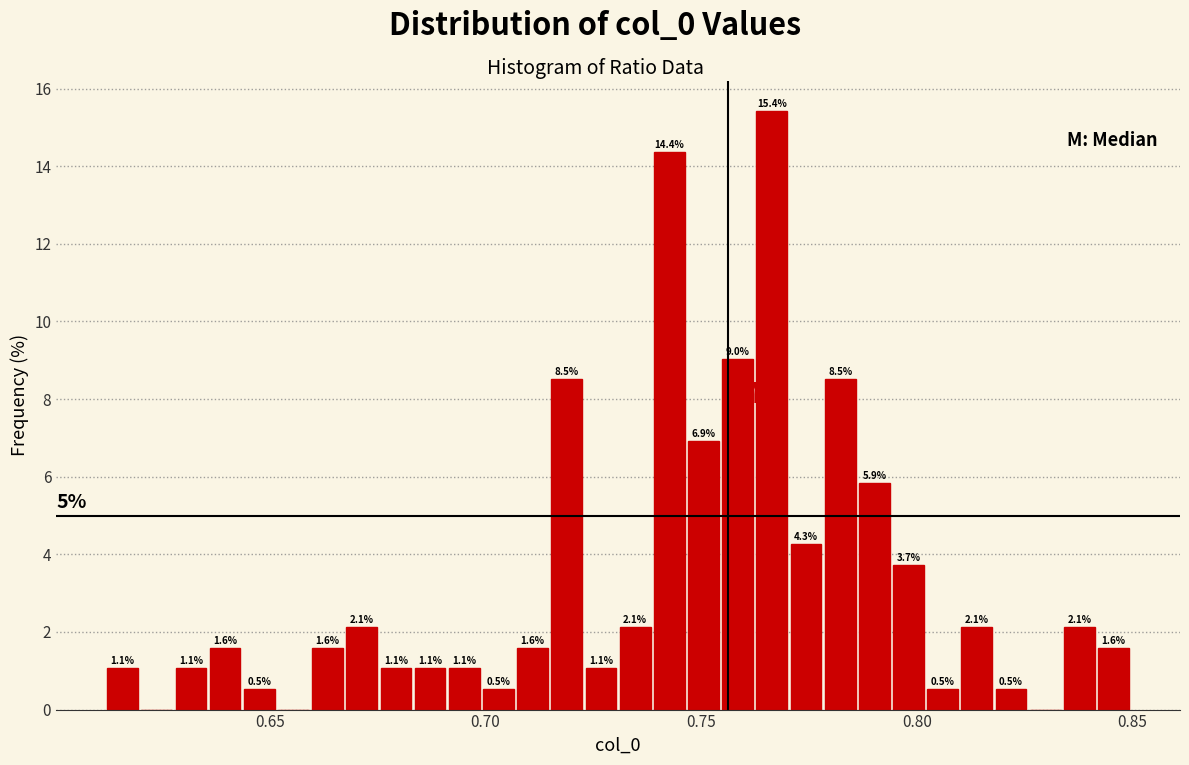

Read against the x-axis, roughly where is the centre of the tallest bar?

0.765